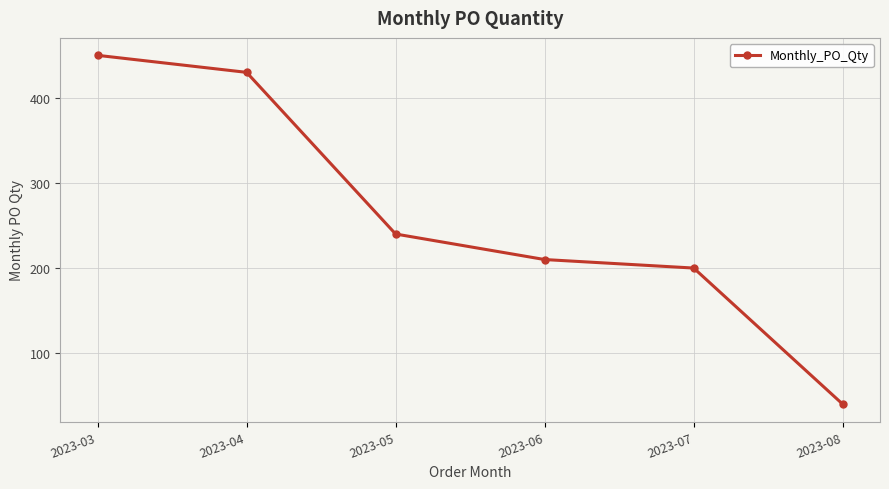

True or false: there are more than 1 points higher than both neighbors.

False